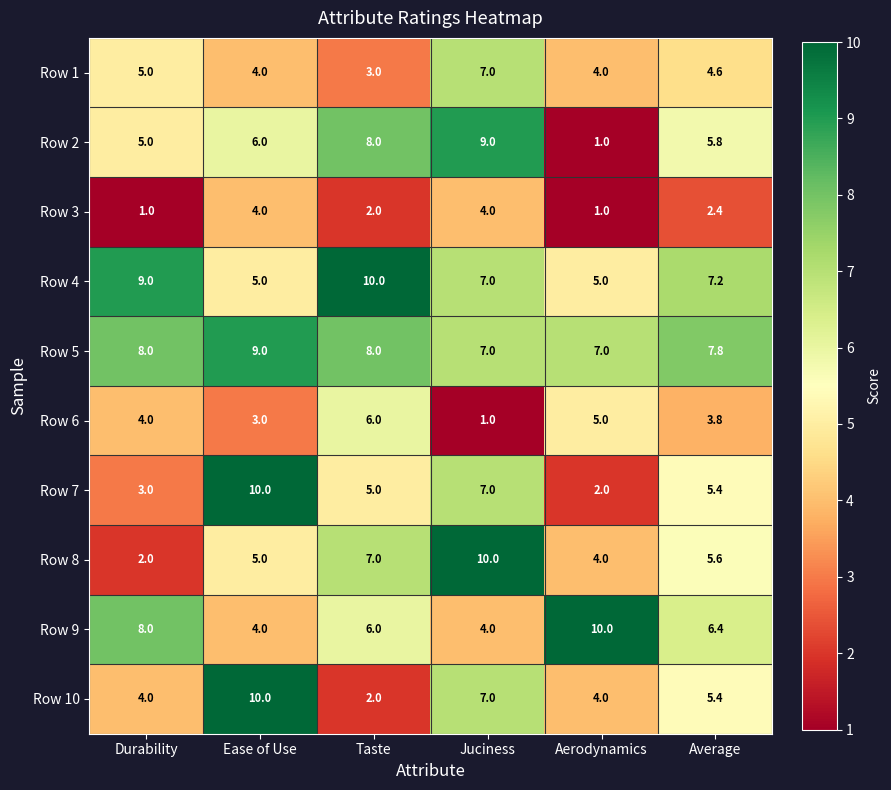

The Row 6 series shows 1.7 at Ease of Use. True or false?

False